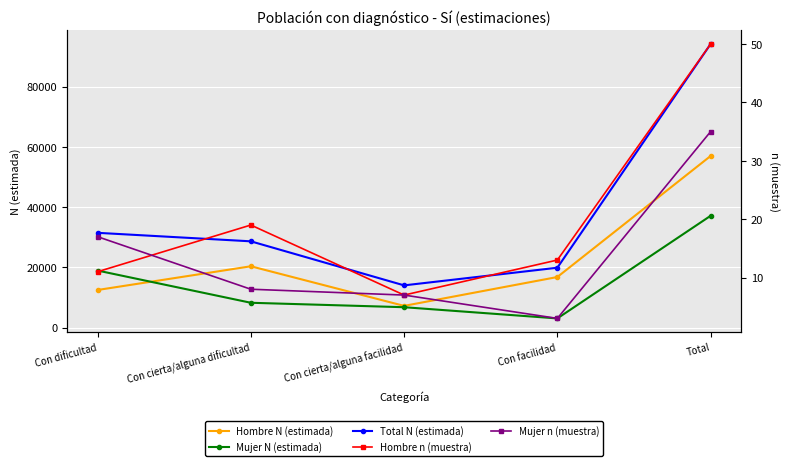

Where do Mujer n (muestra) and Hombre n (muestra) first cross each other?

Con dificultad and Con cierta/alguna dificultad